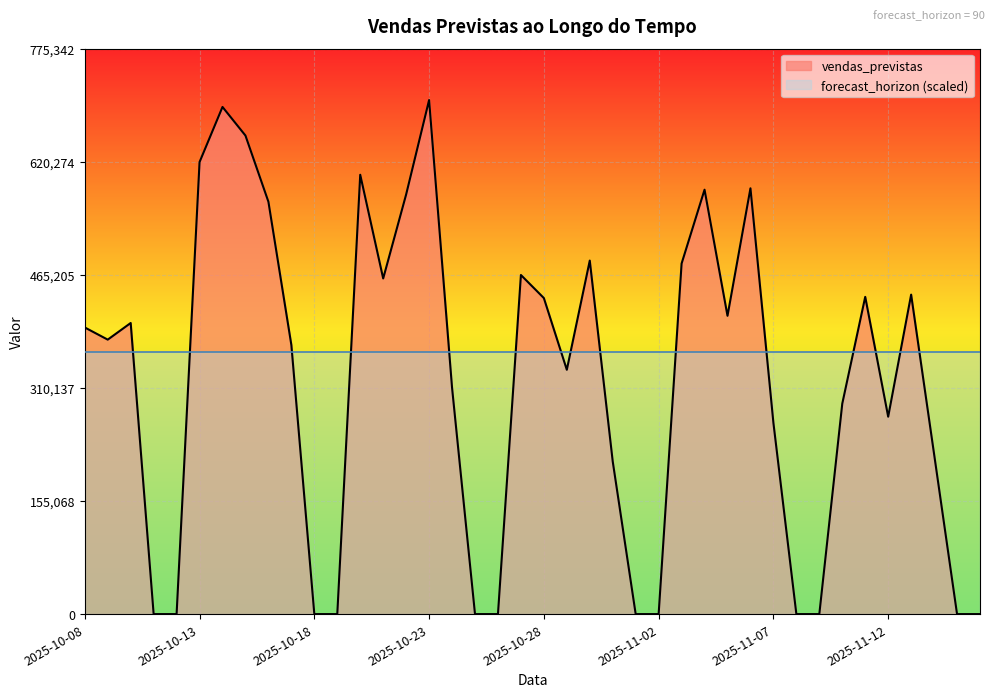

What is the sum of all values?

12624572.9